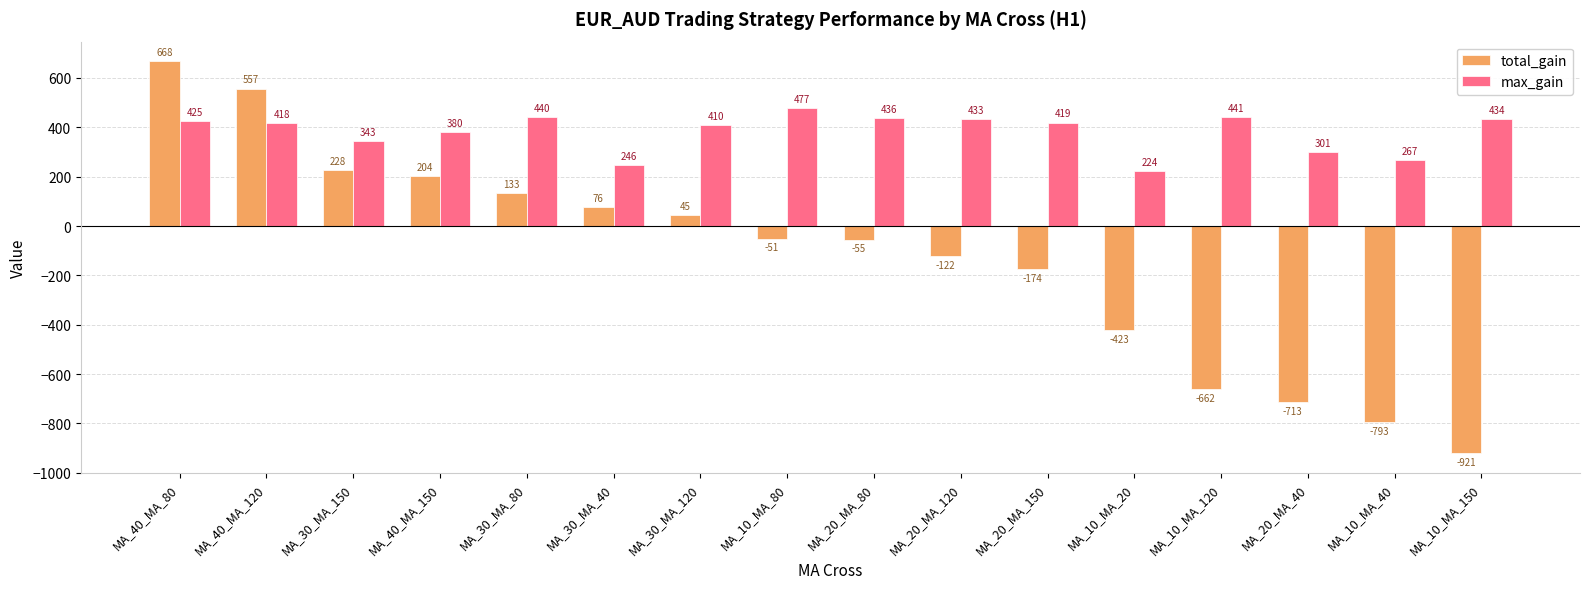

What is the label of the 10th bar from the left?

MA_20_MA_120